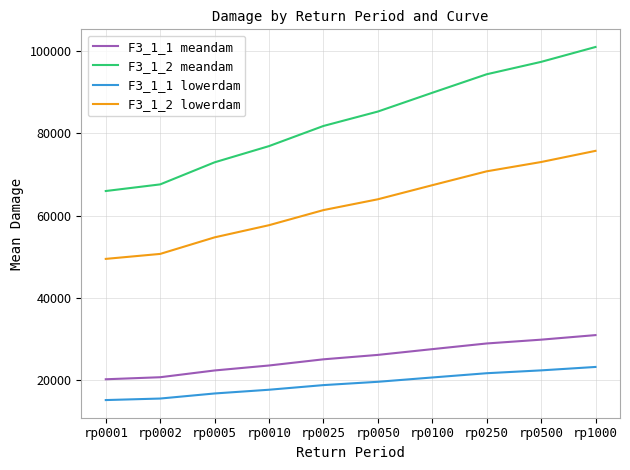

Which series has the largest range (max minus min)?

F3_1_2 meandam